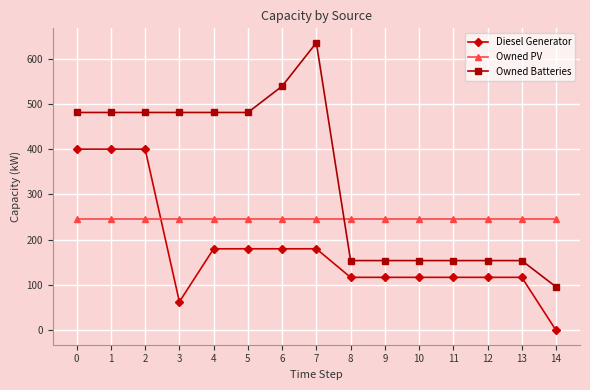

True or false: Owned Batteries and Diesel Generator cross at least once.

False